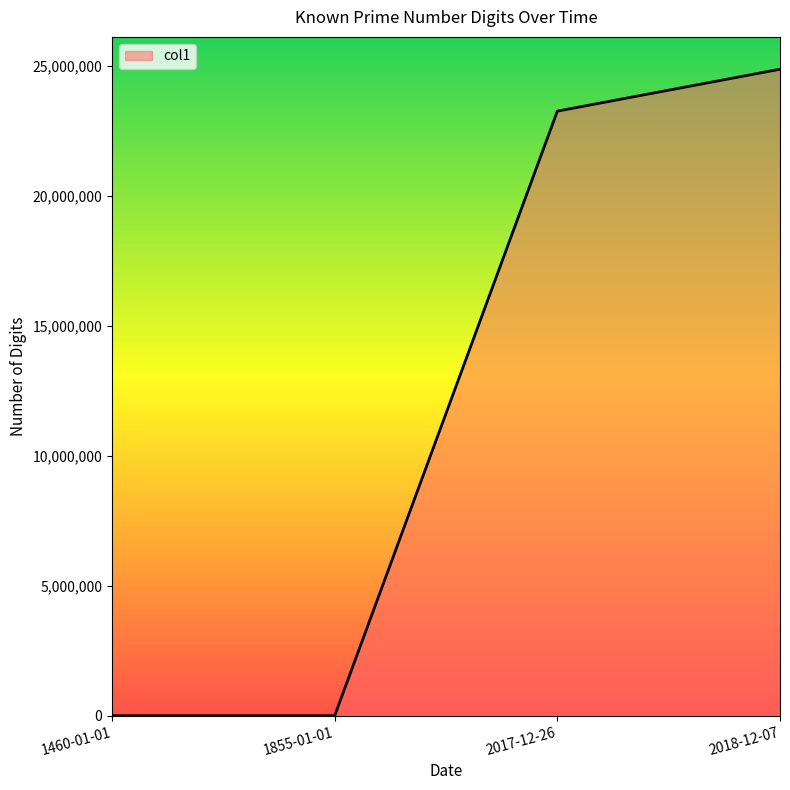

What is the greatest value displayed?

24862048